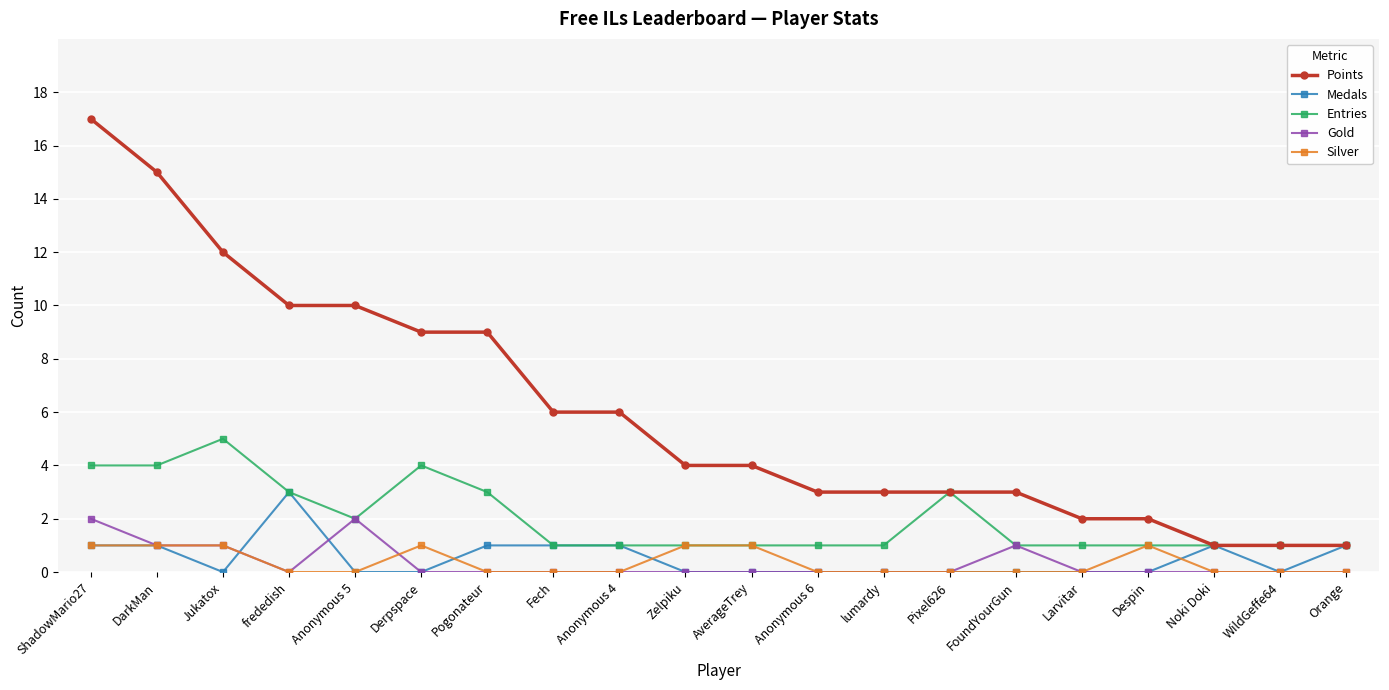

What is the label of the 3rd point from the right?

Noki Doki